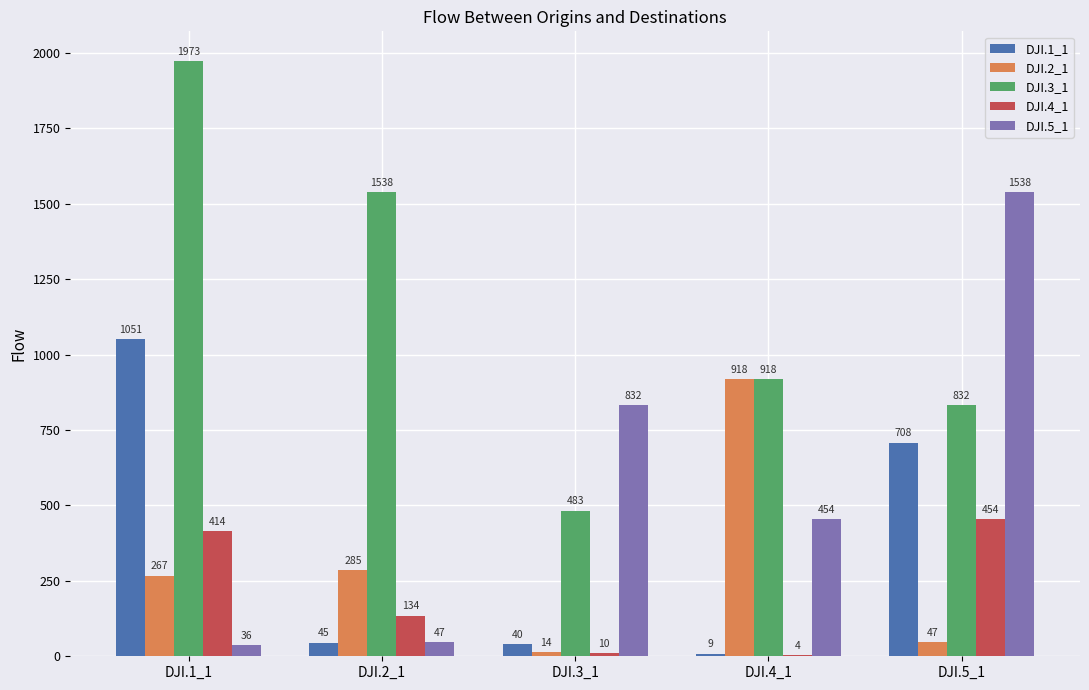

What is the maximum value for DJI.2_1?

918